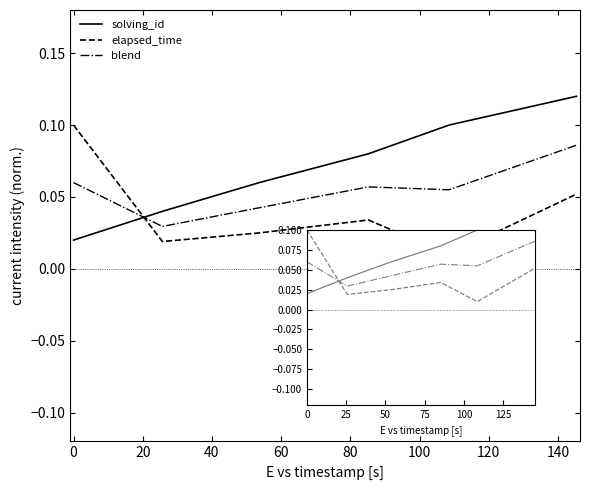

Reading right to left, list all the values displayed in this chart.

solving_id: 0.1	0.1	0.1	0.1	0.0	0.0
elapsed_time: 0.1	0.0	0.0	0.0	0.0	0.1
blend: 0.1	0.1	0.1	0.0	0.0	0.1